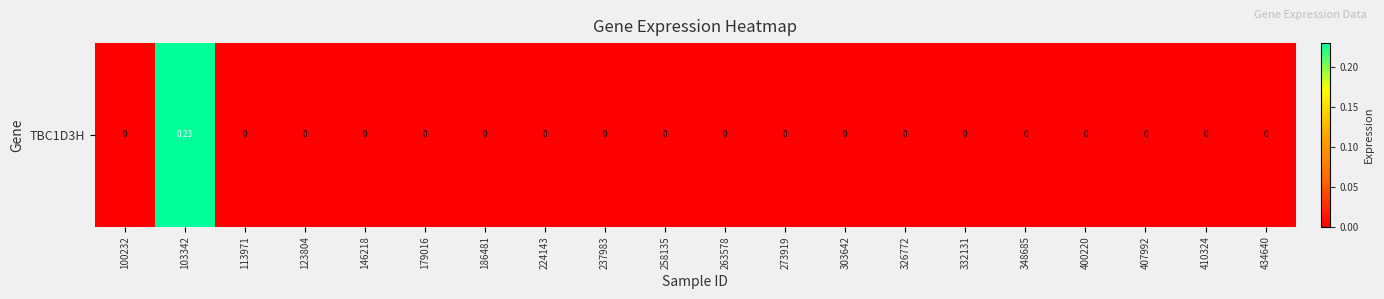

Reading right to left, extract all data points from this chart.

434640=0.0	410324=0.0	407992=0.0	400220=0.0	348685=0.0	332131=0.0	326772=0.0	303642=0.0	273919=0.0	263578=0.0	258135=0.0	237983=0.0	224143=0.0	186481=0.0	179016=0.0	146218=0.0	123804=0.0	113971=0.0	103342=0.2	100232=0.0